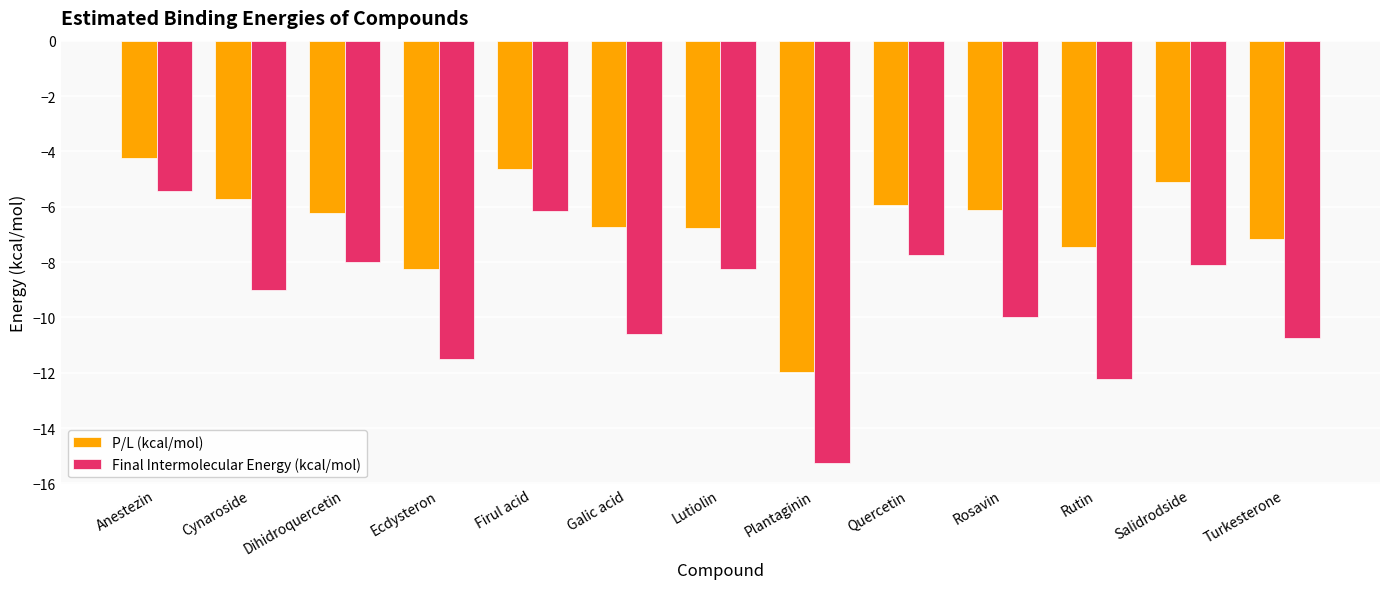

List the series in order of their peak value, highest first.

P/L (kcal/mol), Final Intermolecular Energy (kcal/mol)